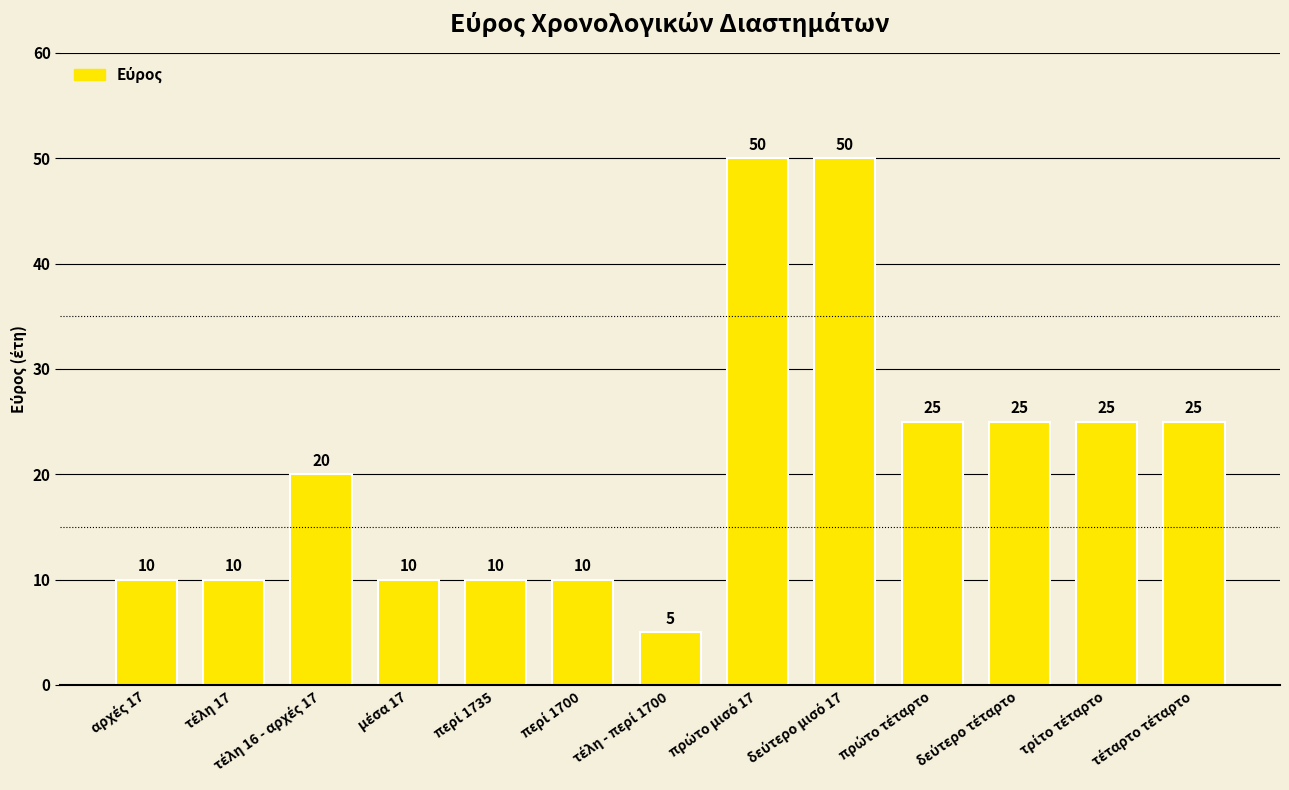

What is the difference between the second highest and minimum values?

45